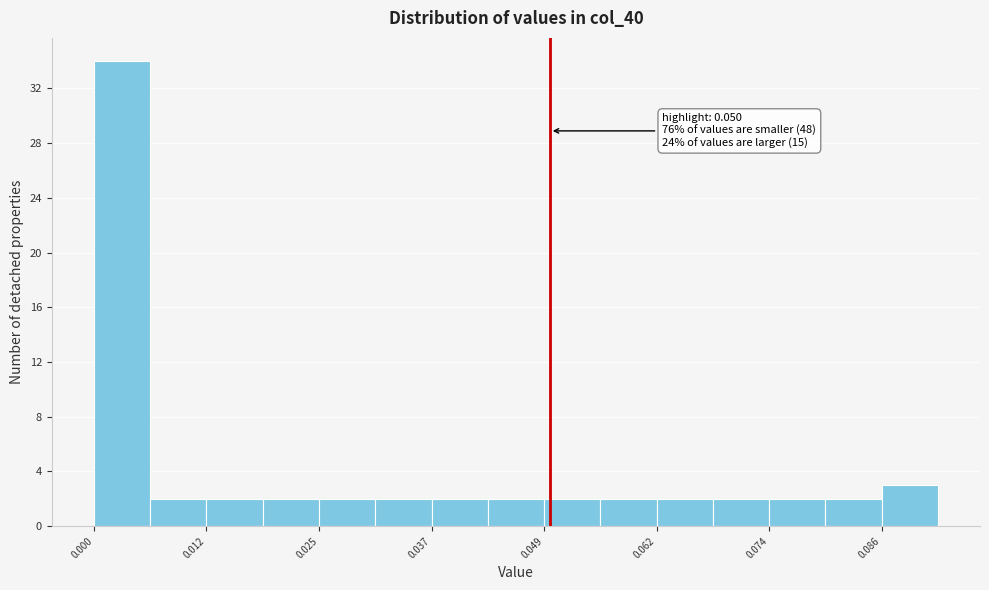

Read against the x-axis, roughly where is the centre of the tallest bar?

0.004